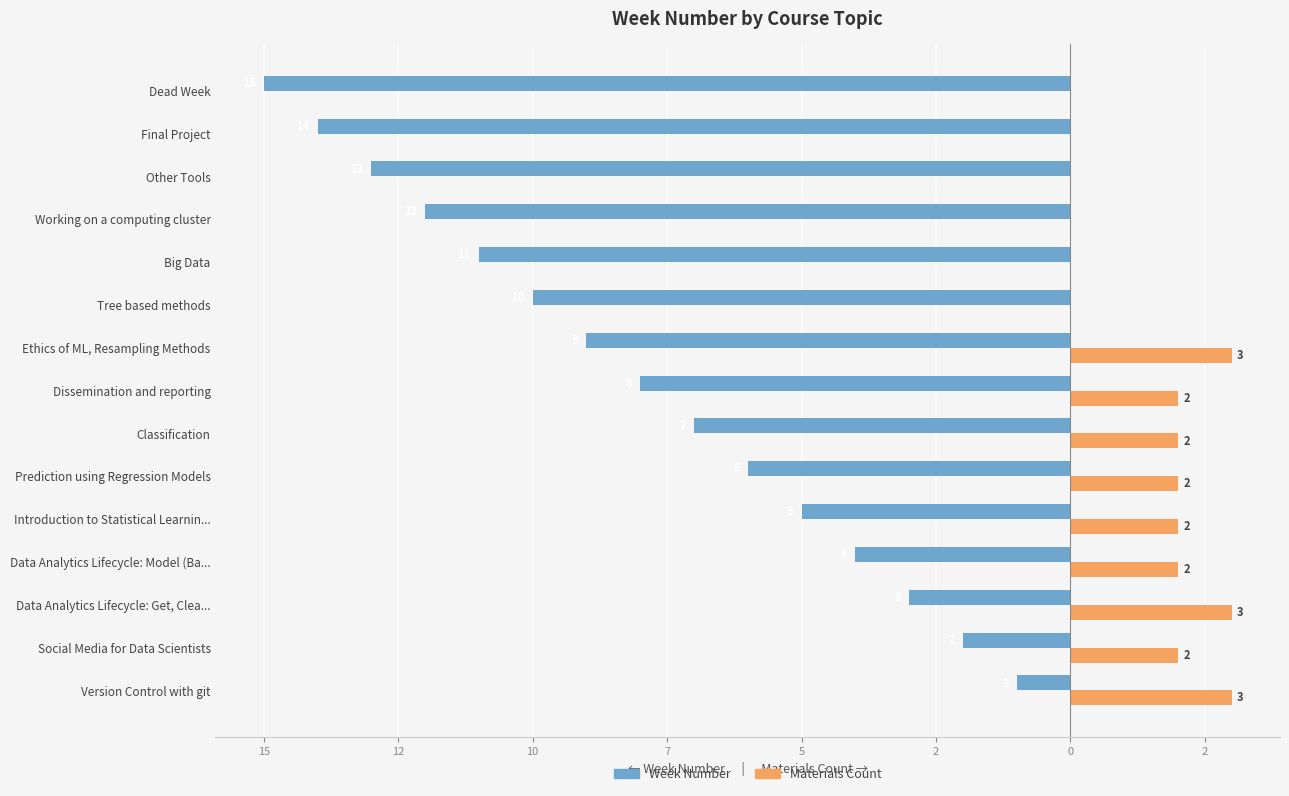

What are all the series names shown in the legend?

Week Number, Materials Count